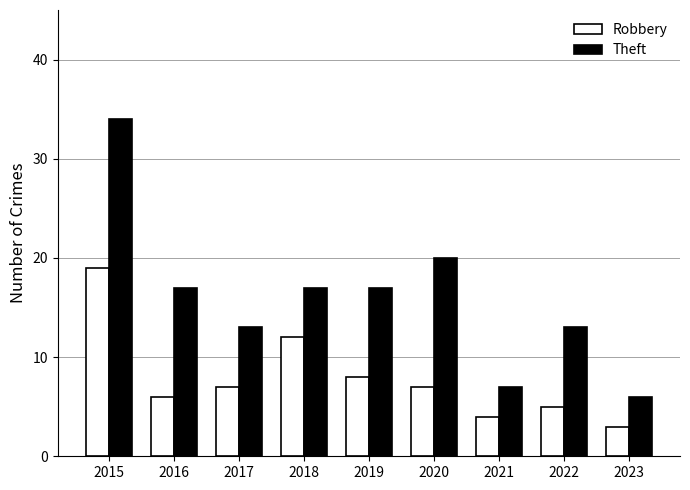

What is the maximum value for Theft?

34